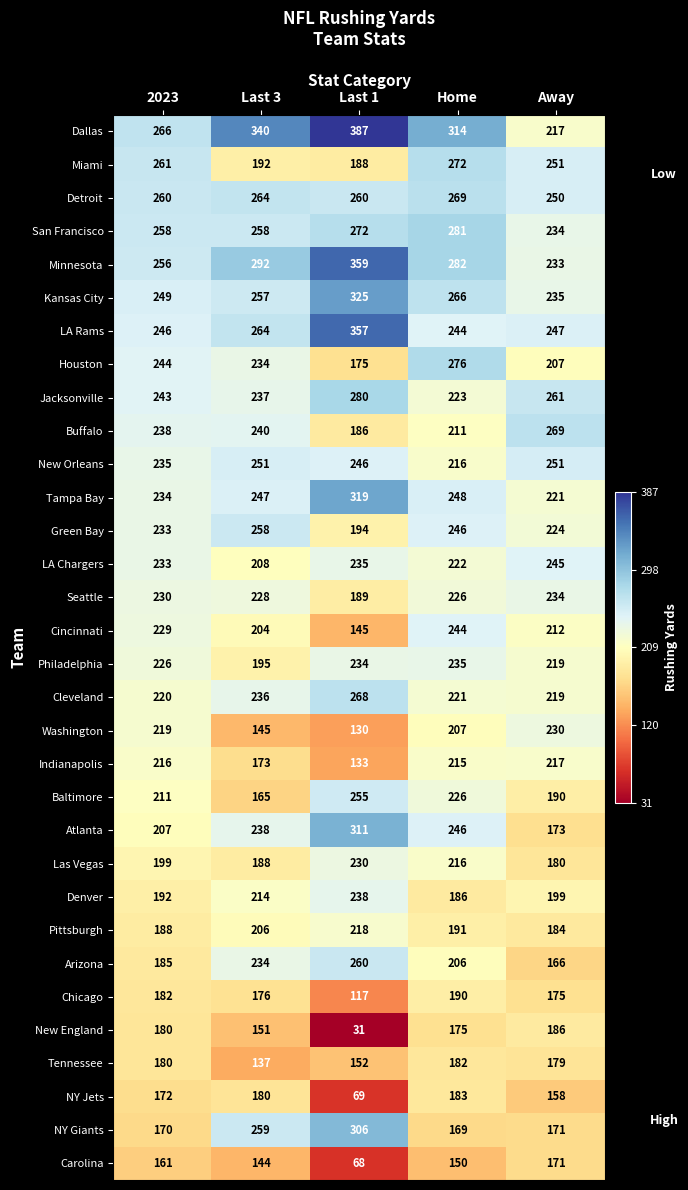

What is the highest value of the San Francisco series?

281